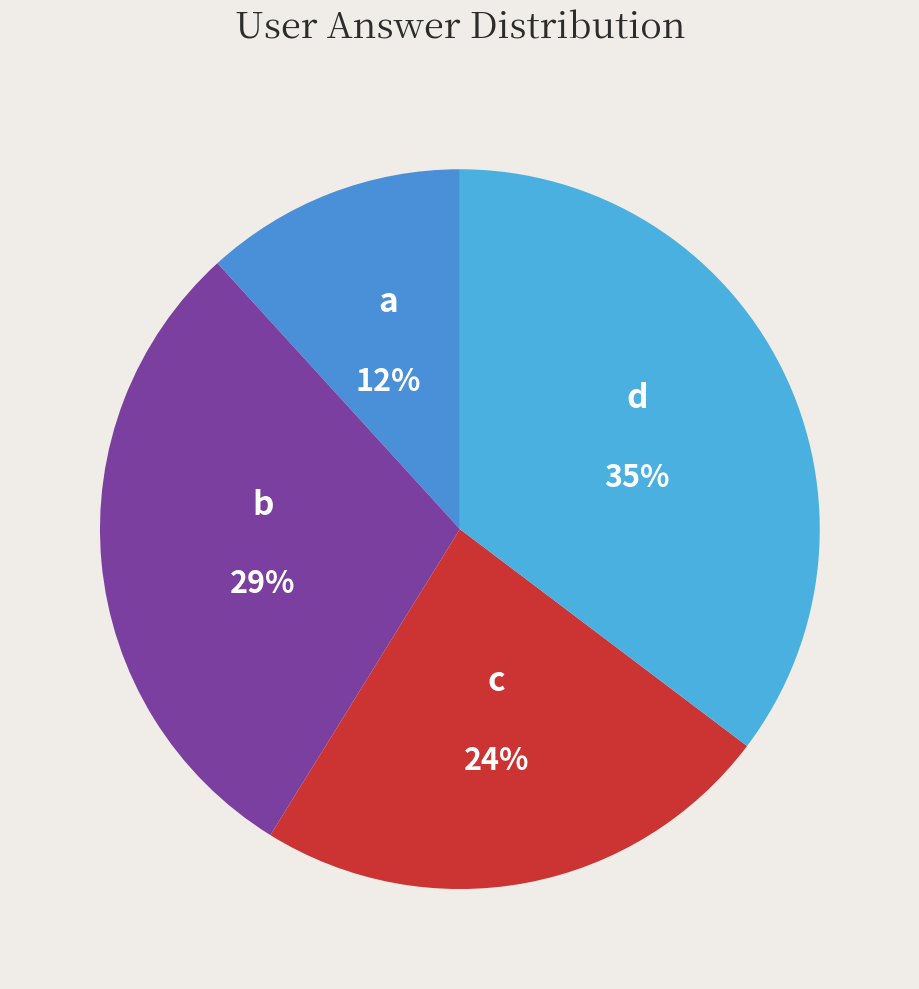

Count the number of slices in the pie.

4